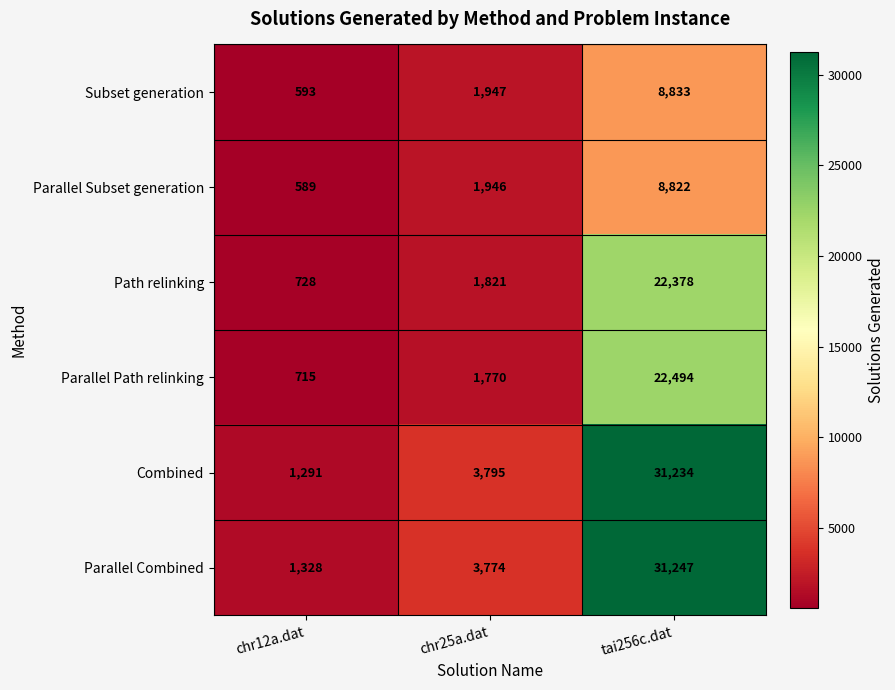

Which series changed the most between chr12a.dat and chr25a.dat?

Combined